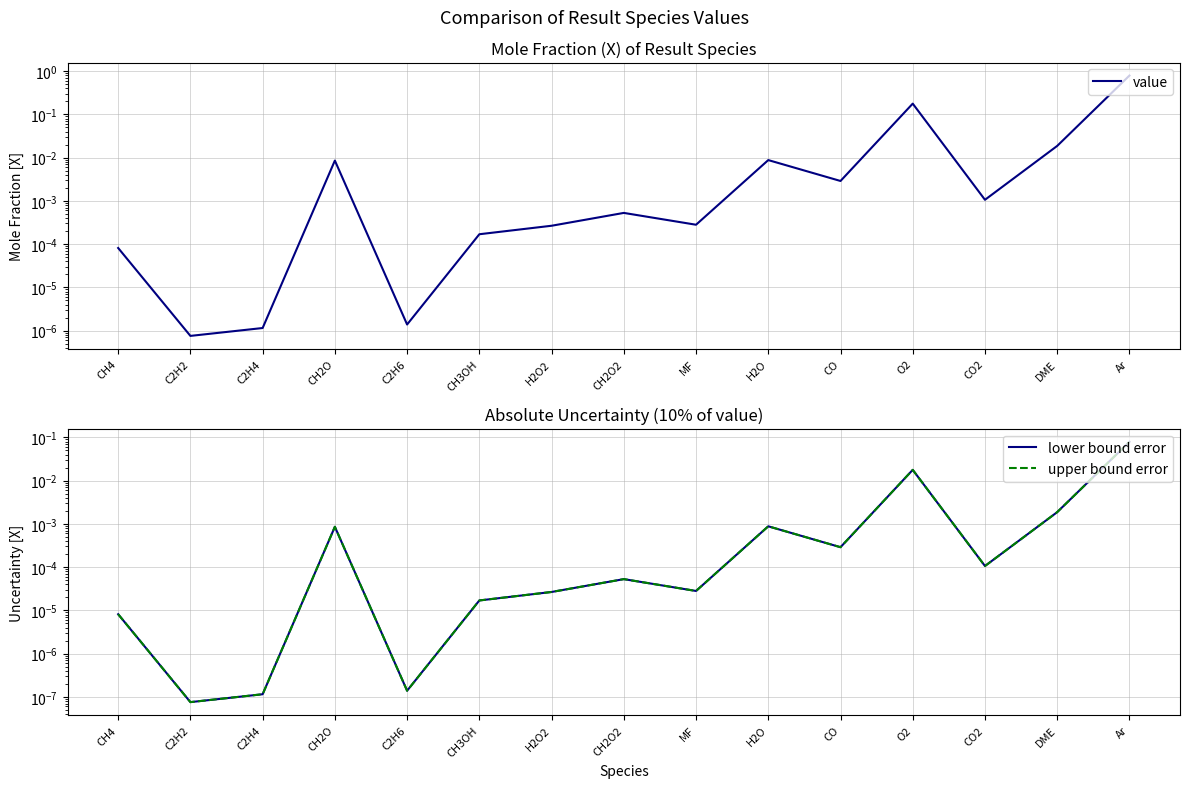

List the series in order of their peak value, lowest first.

lower bound error, upper bound error, value